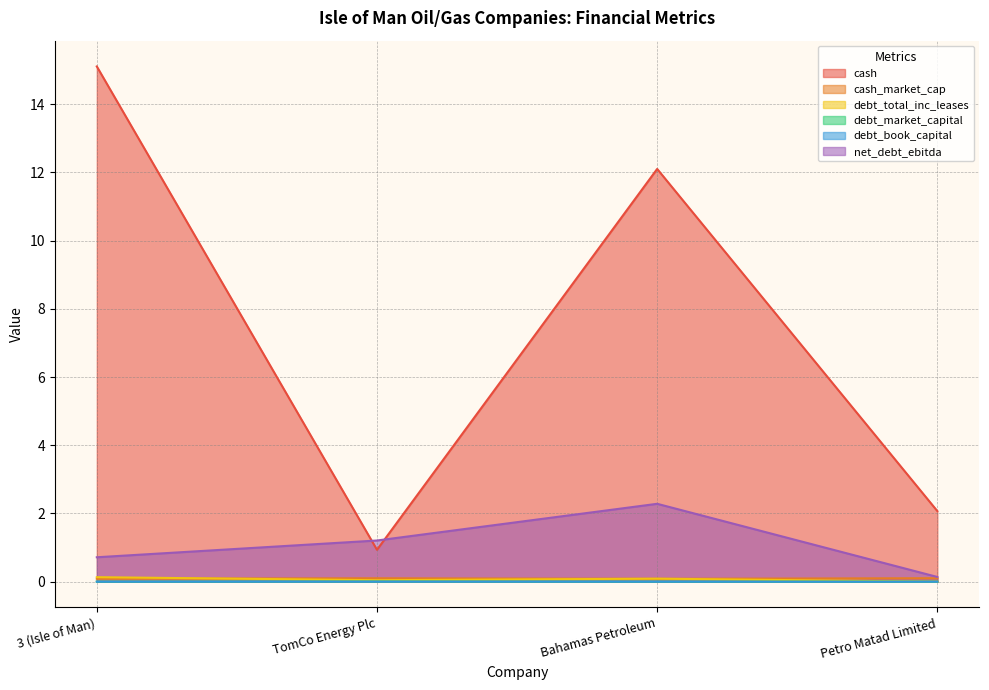

Read the debt_total_inc_leases value at 3 (Isle of Man).

0.1